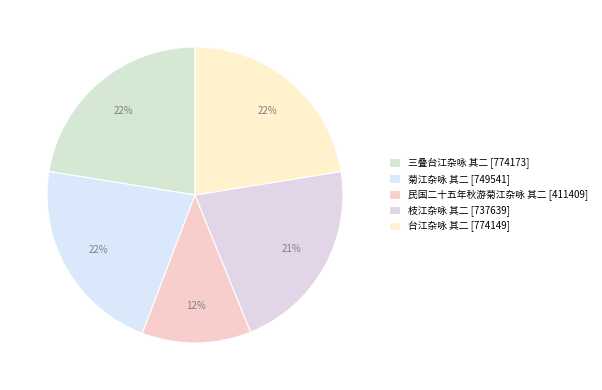

Combined, do 枝江杂咏 其二 and 台江杂咏 其二 account for over 50%?

No